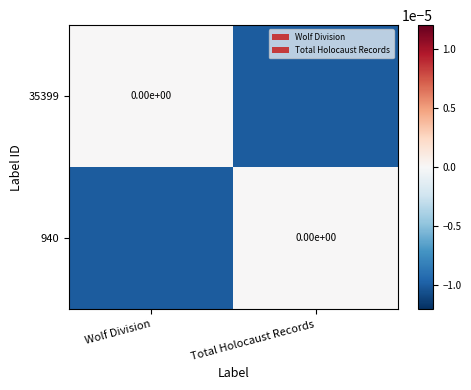

Count the 940 values in the range 0 to 1.

1